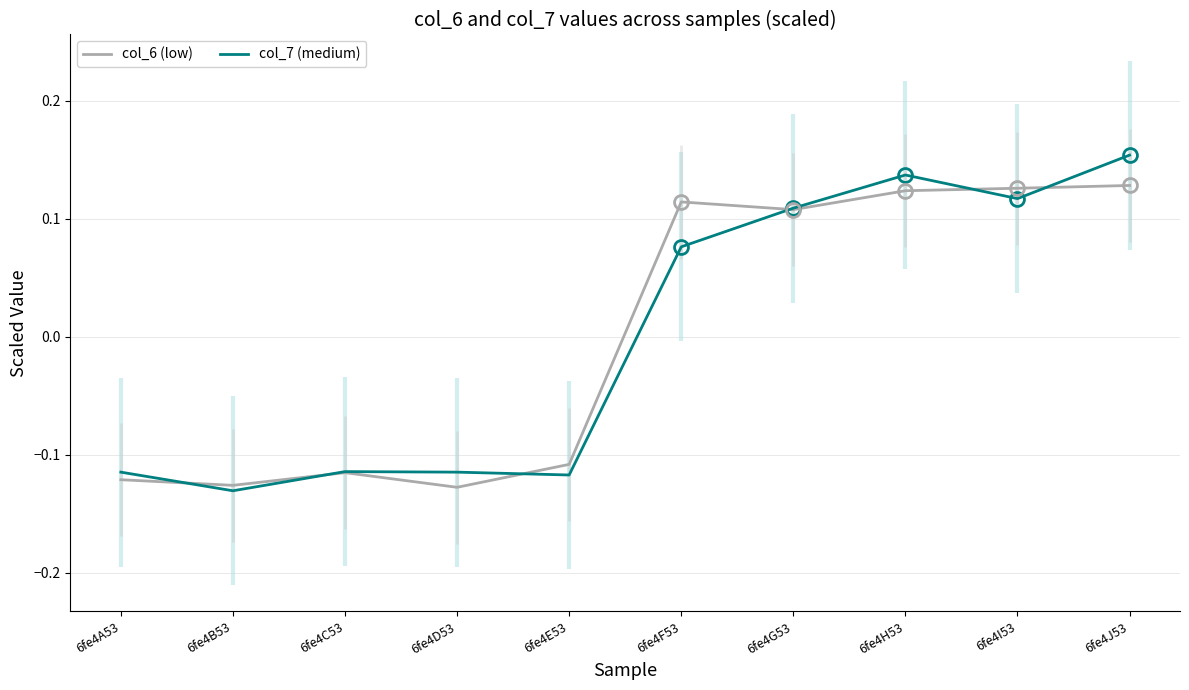

What value does the col_6 (low) series have at 6fe4B53?

-0.1